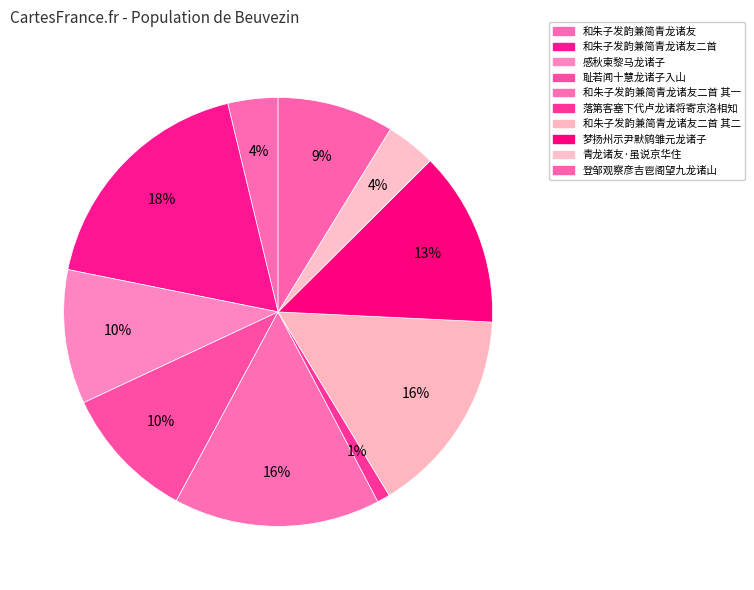

Does any single category account for the majority?

No